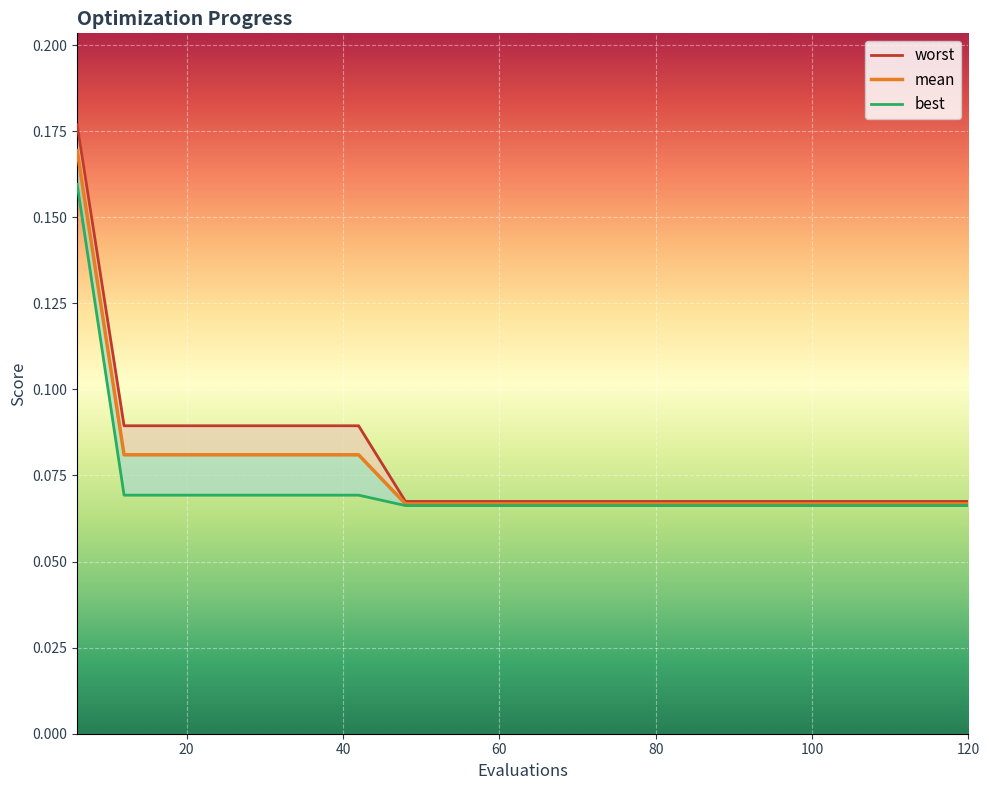

How many best values are between 0 and 1?

20